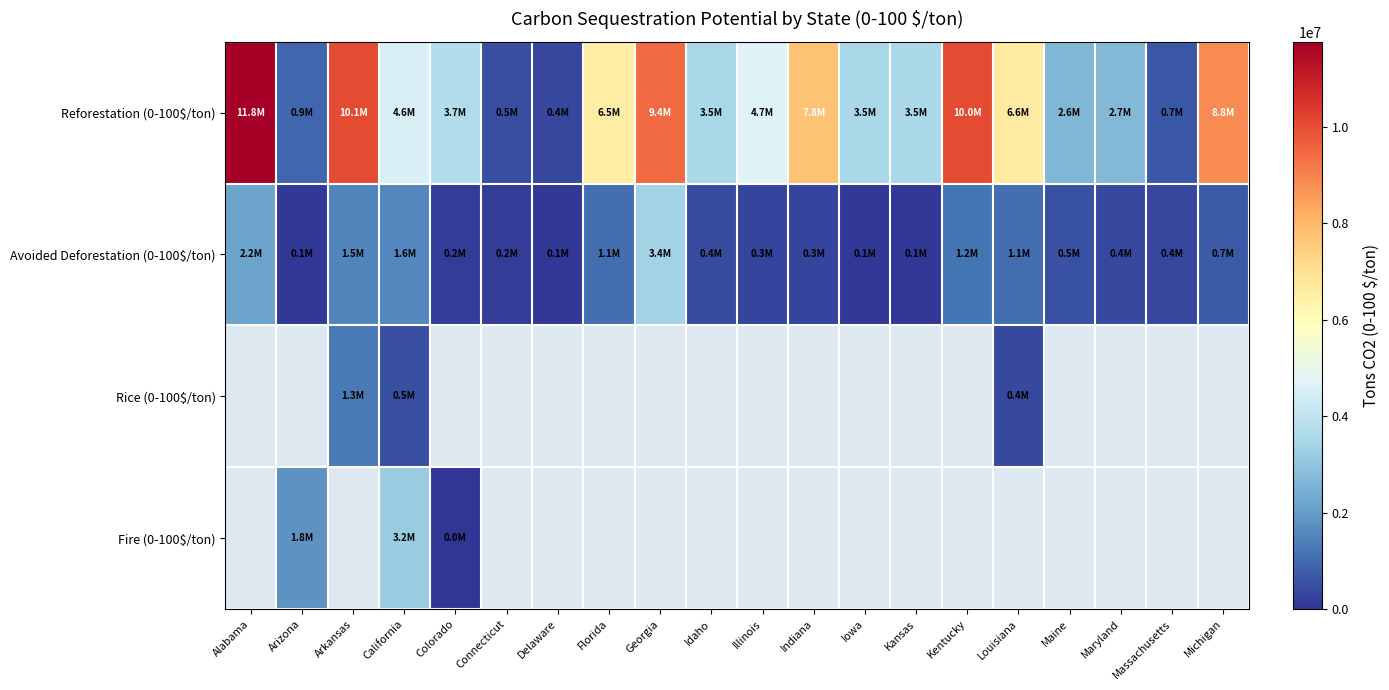

How many series are shown in this chart?

4